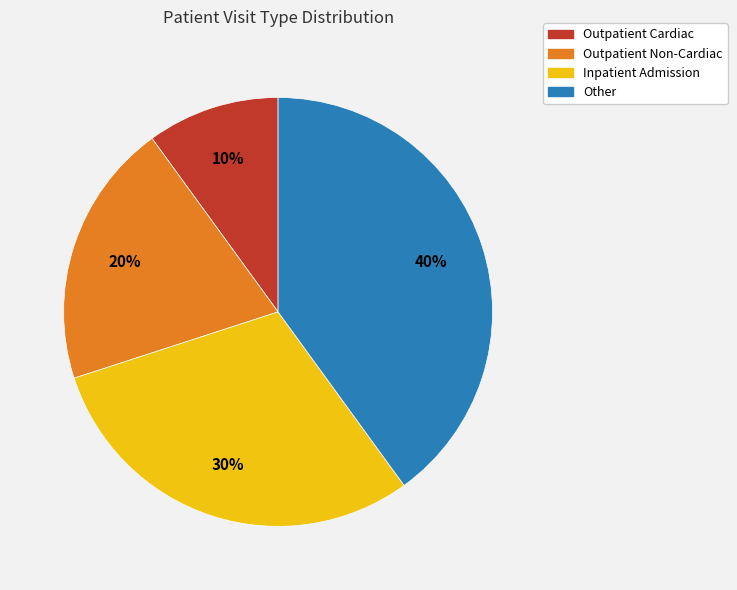

Which slice is the largest?

Other